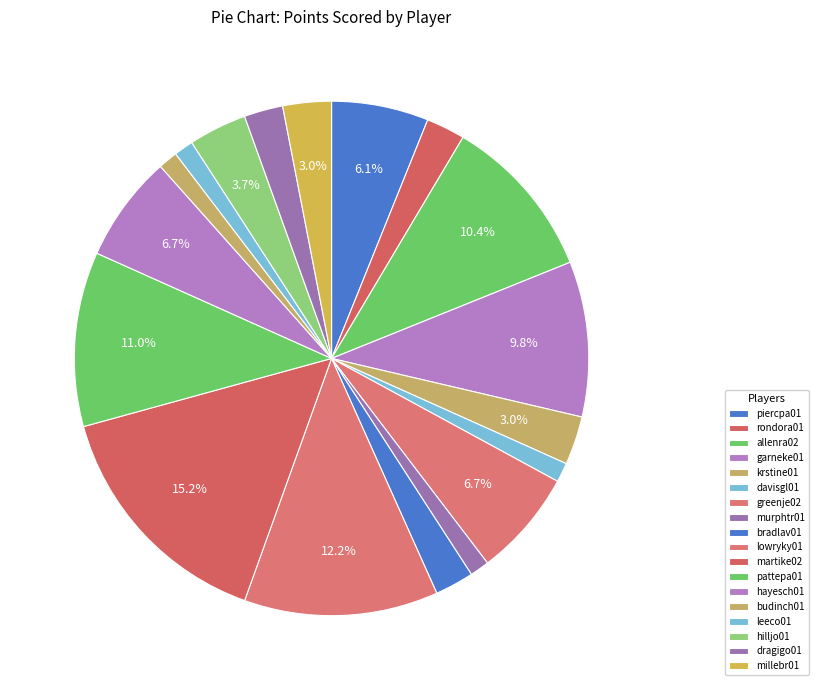

To the nearest percent, what is the difference between the dragigo01 and martike02 slice percentages?

13%